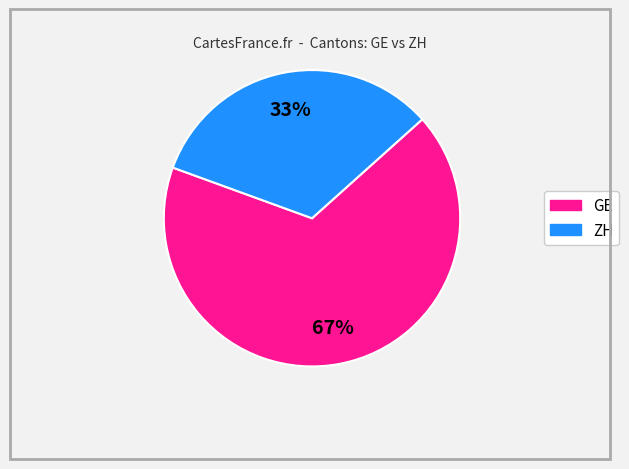

What is the largest slice in the pie chart?

GE